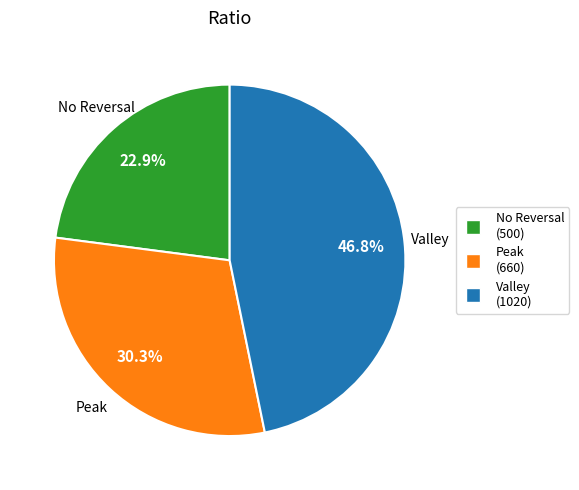

How many segments does this pie chart have?

3